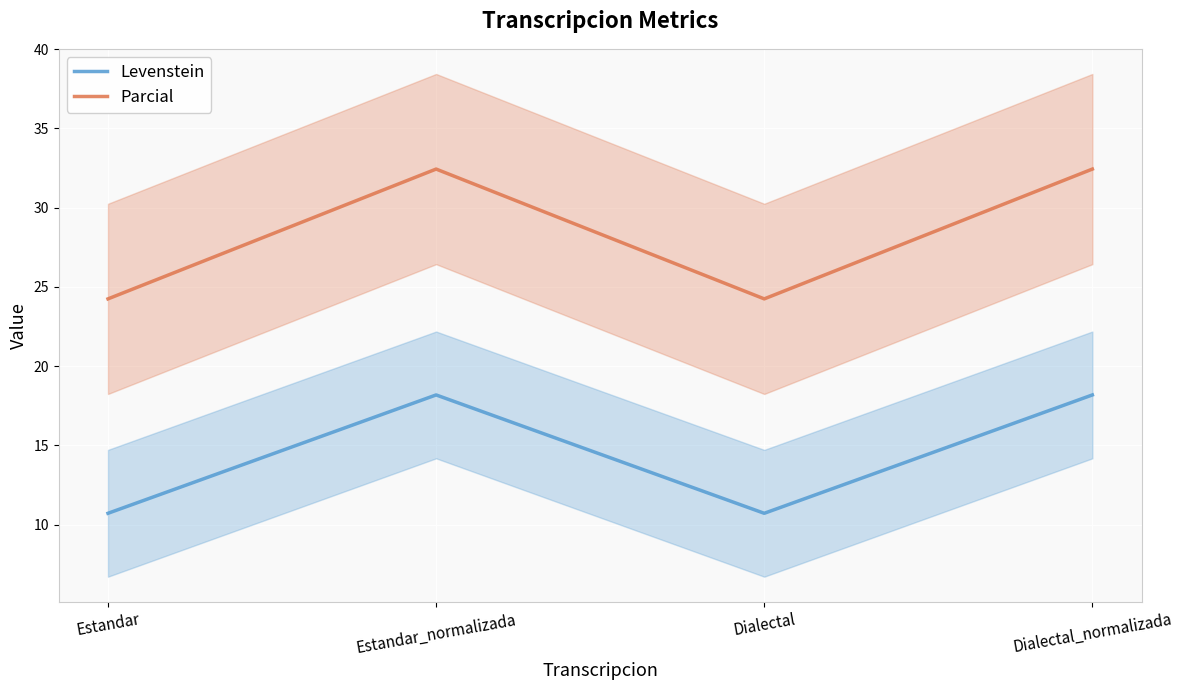

How many interior local valleys does the Levenstein series have?

1